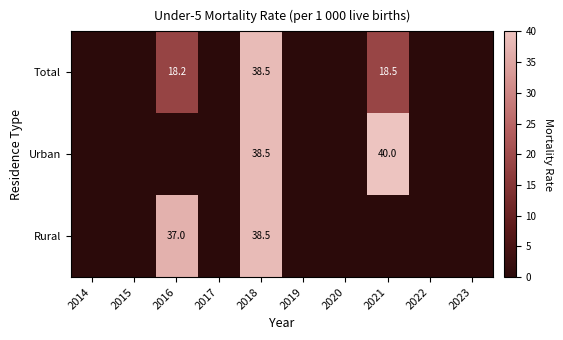

Which category has the highest value across all series?

2021